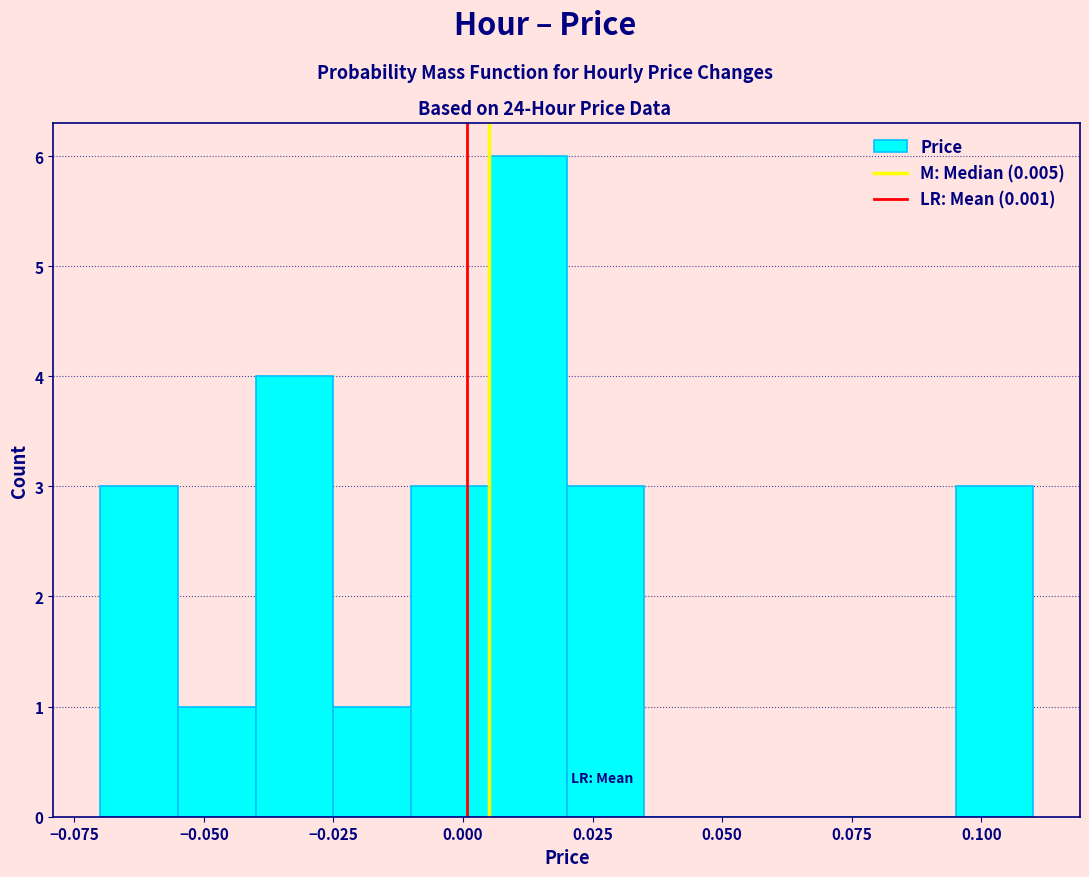

Around what value on the x-axis is the tallest bar? Give the approximate position of its centre, as read against the axis.

0.015